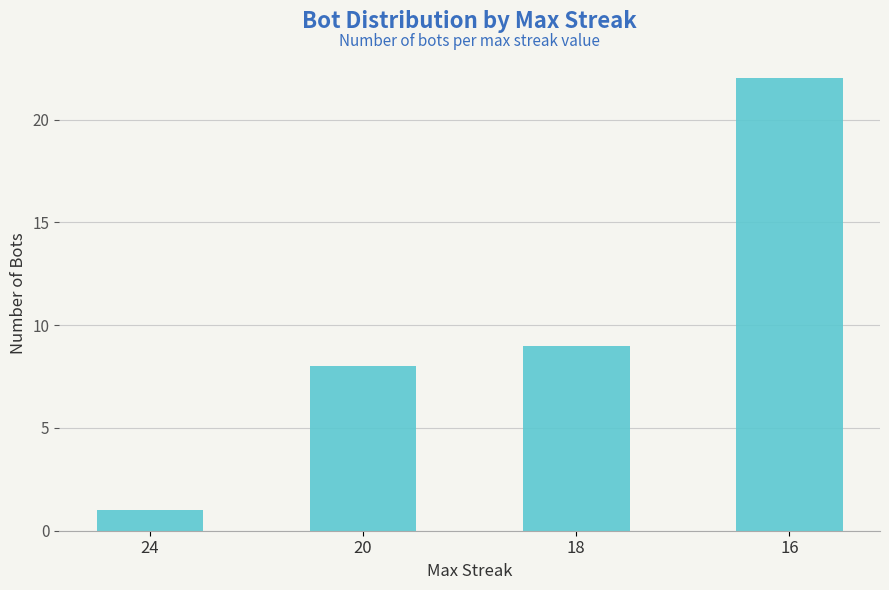

What is the difference between the values at 16 and 18?

13